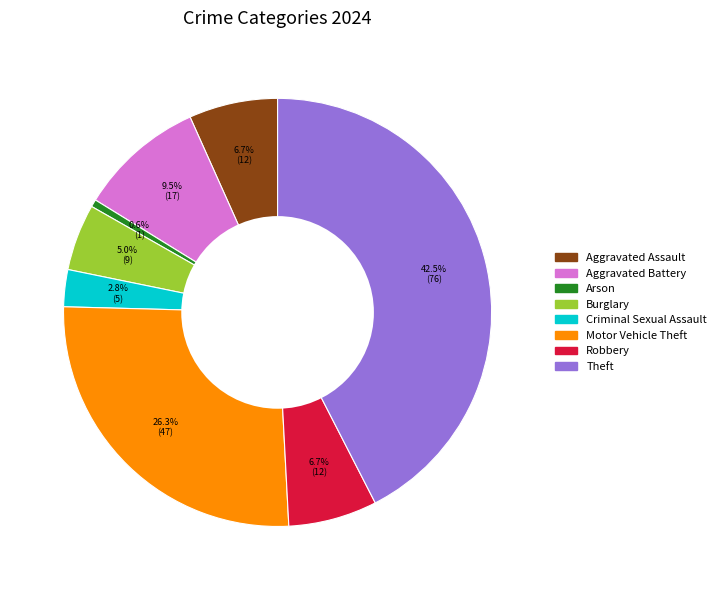

Does any single category account for the majority?

No